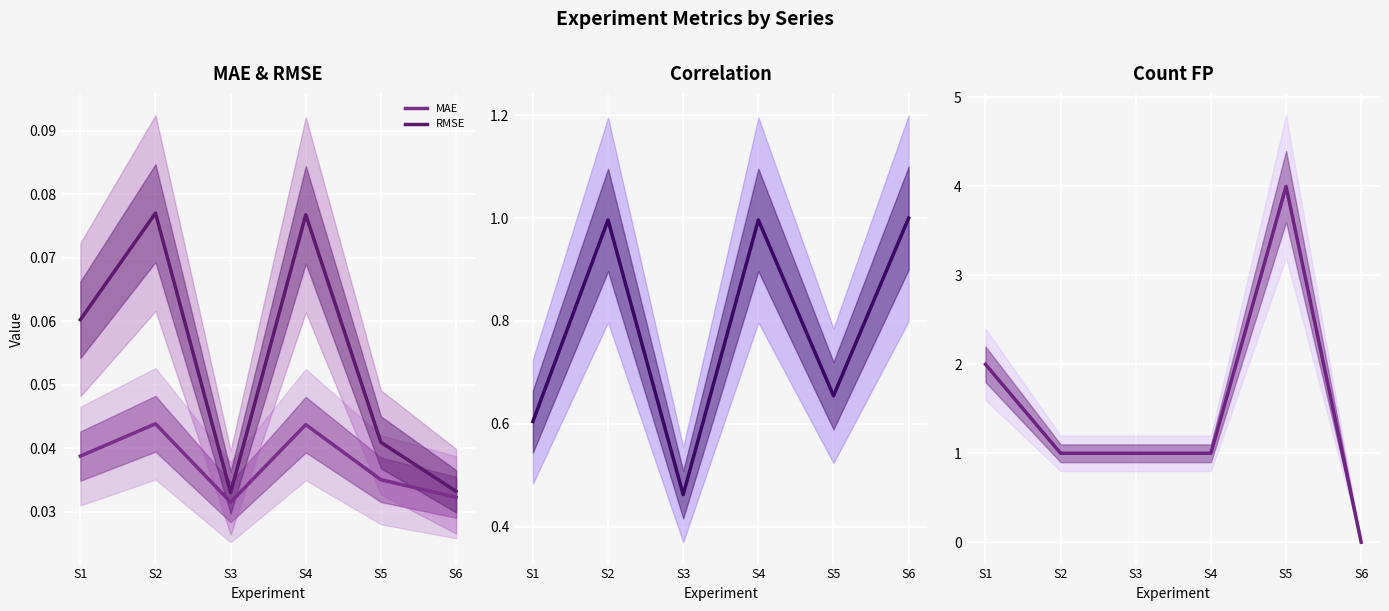

At S3, list the series in order from smallest to largest.

MAE, RMSE, Correlation, Count_FP